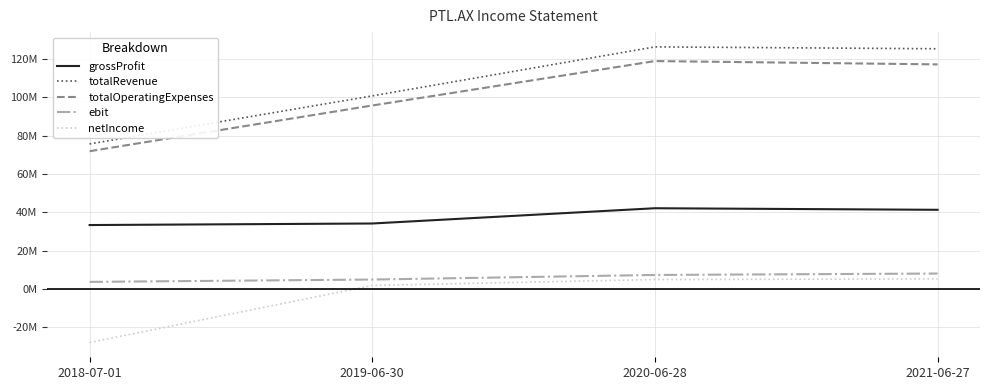

Does the chart have visible grid lines?

Yes